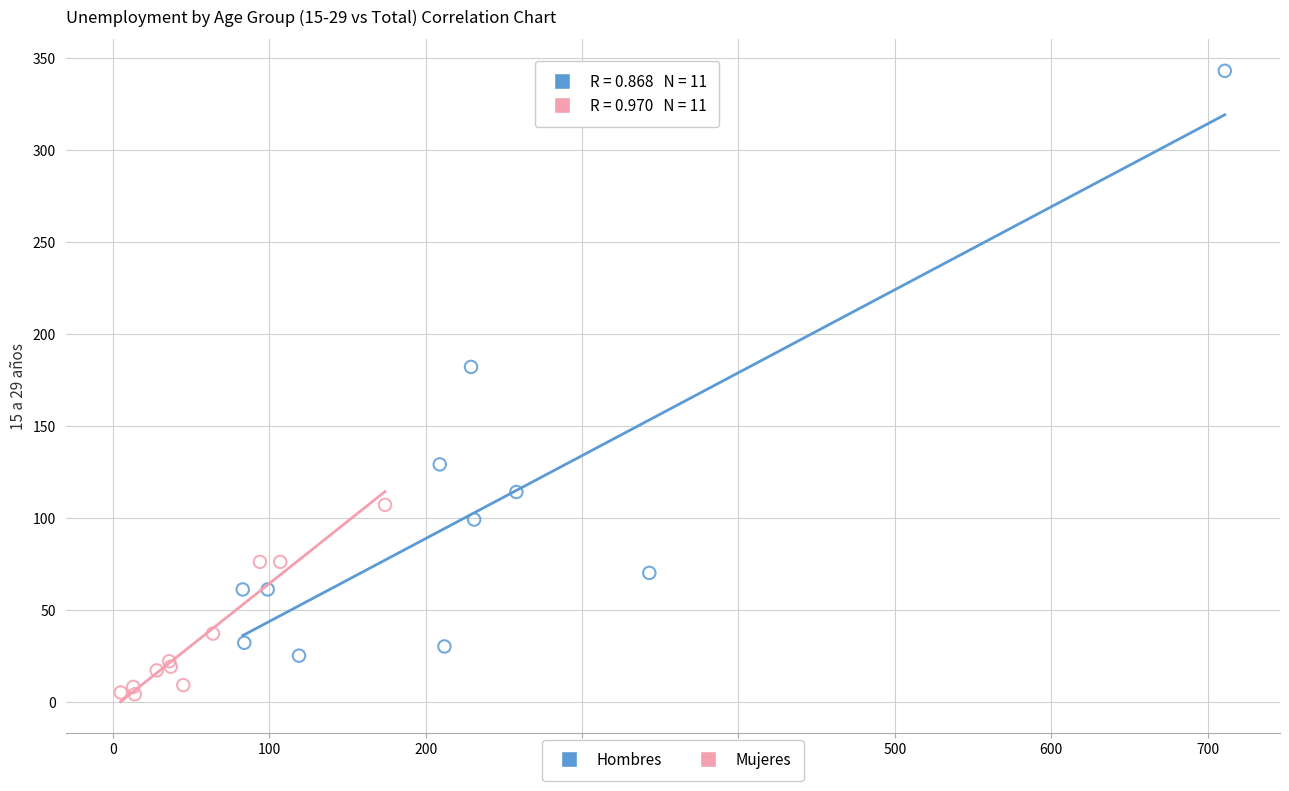

What are all the series names shown in the legend?

Hombres, Mujeres